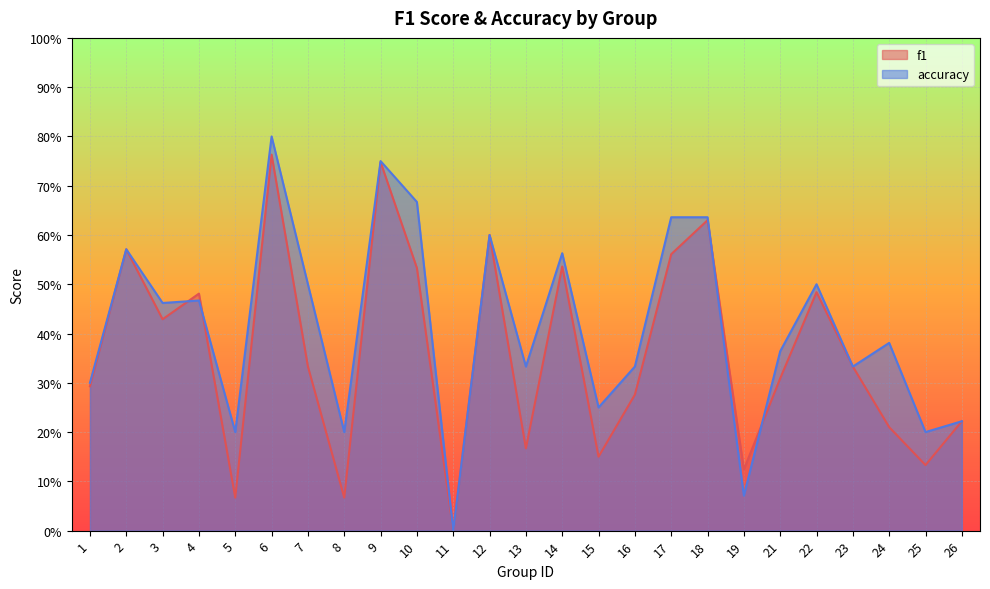

Where is the first local maximum for f1?

2